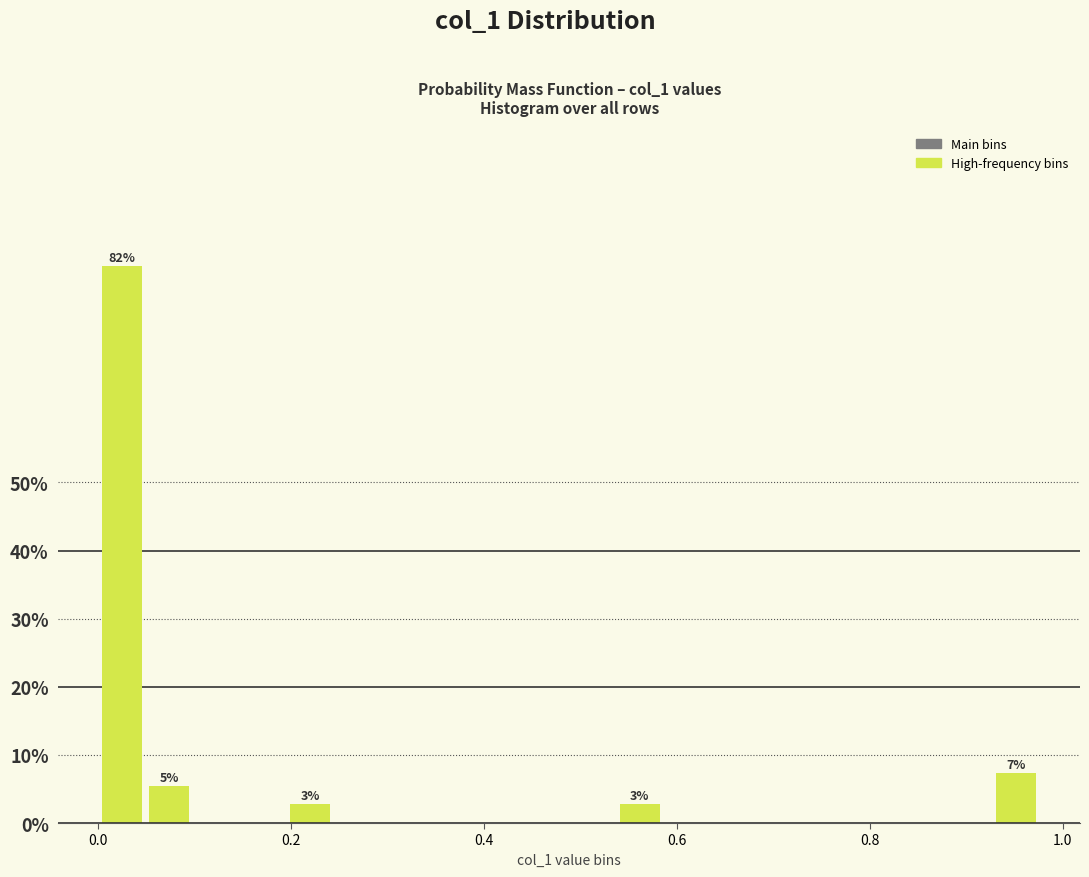

Read against the x-axis, roughly where is the centre of the tallest bar?

0.02